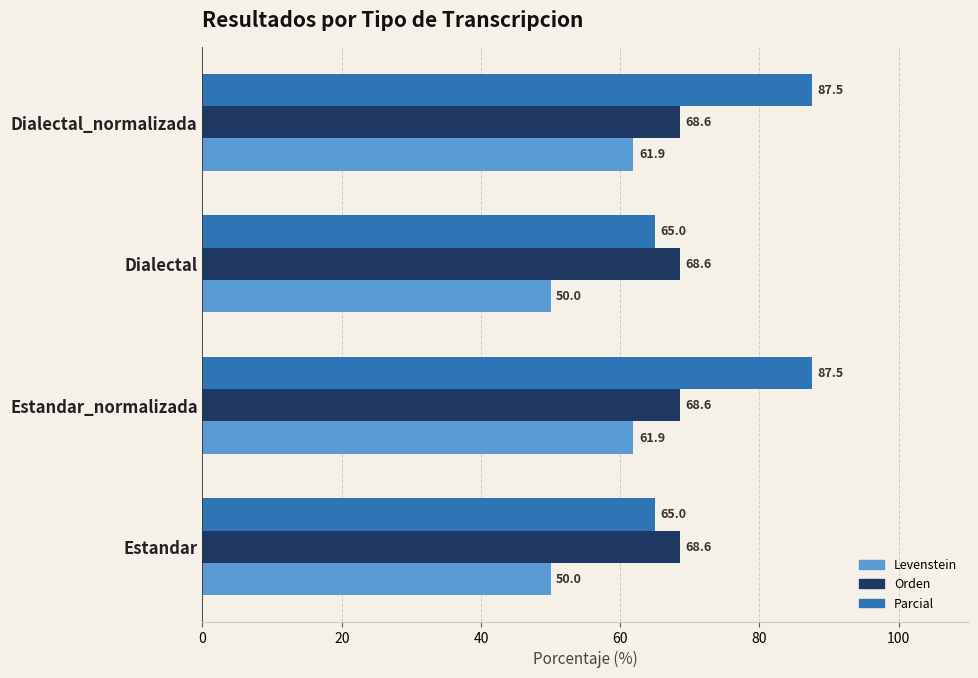

What is the minimum value for Levenstein?

50.0